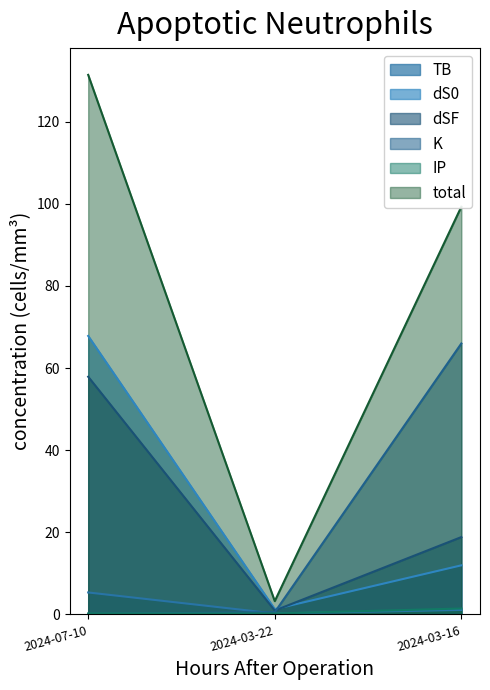

Which series changed the most between 2024-07-10 and 2024-03-16?

K